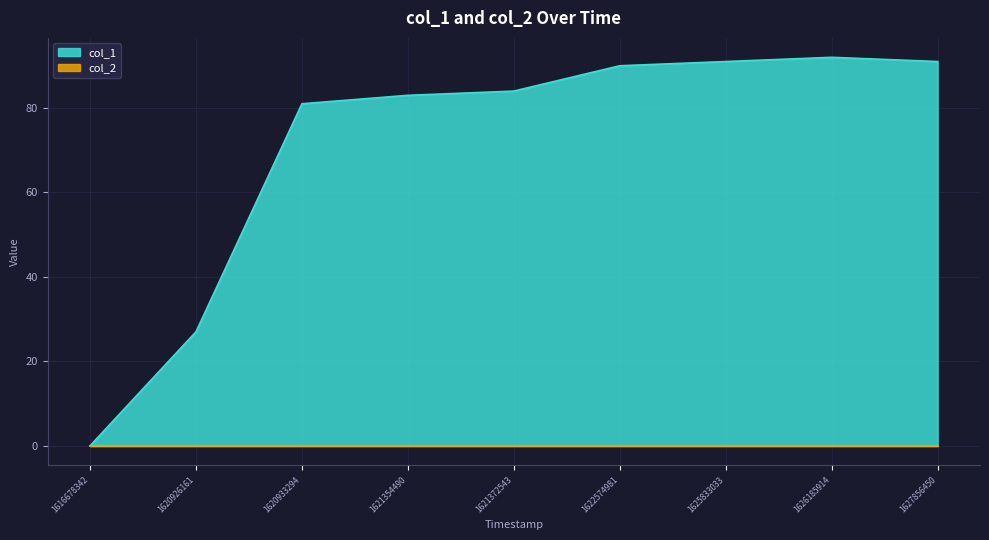

The value at 1621372543 is 142. True or false?

False